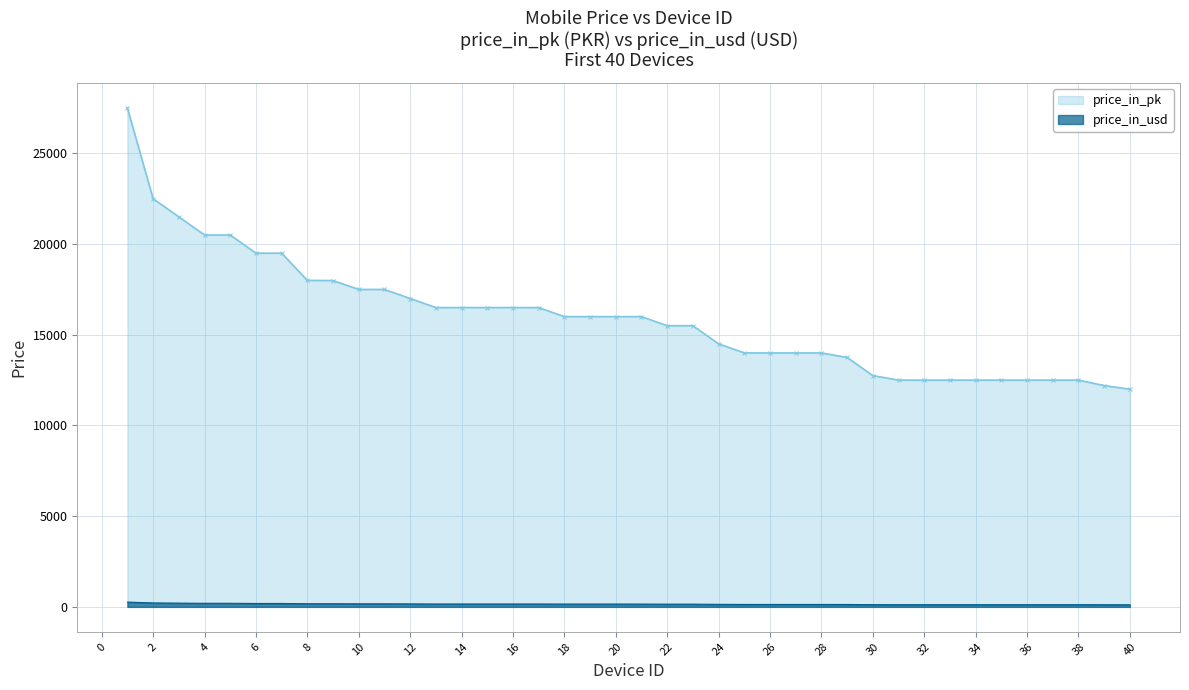

List the series in order of their overall mean, lowest first.

price_in_usd, price_in_pk